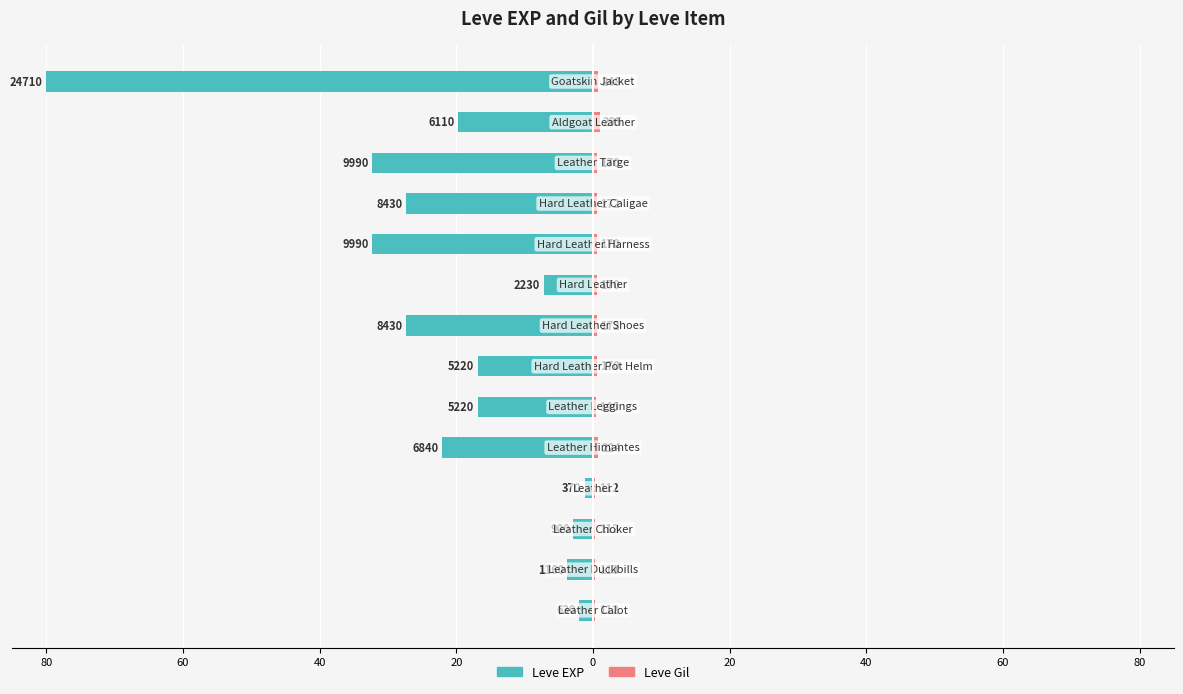

What are all the series names shown in the legend?

Leve EXP, Leve Gil